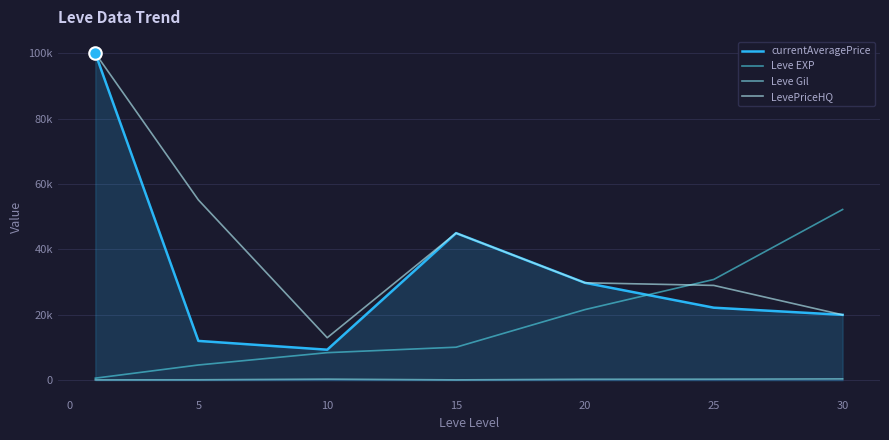

True or false: LevePriceHQ and currentAveragePrice cross at least once.

False